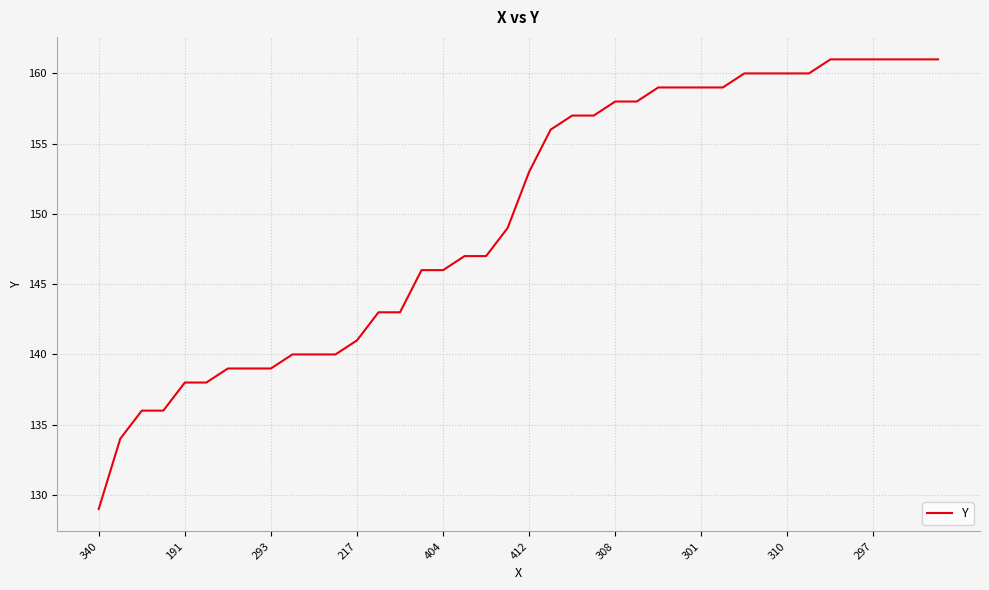

What is the difference between the maximum and minimum values?

32